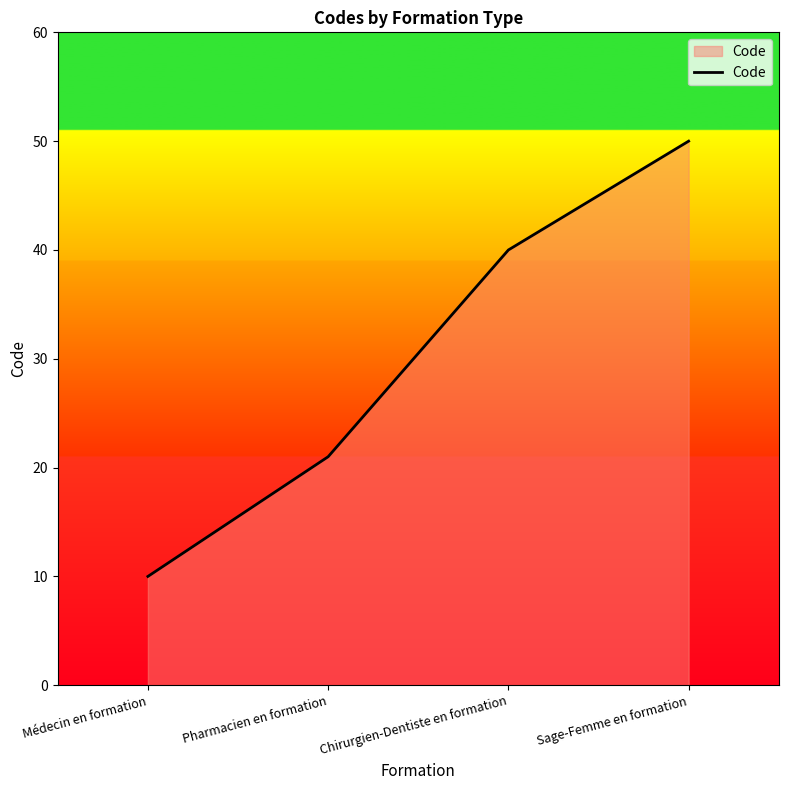

What value does the data have at Sage-Femme en formation?

50